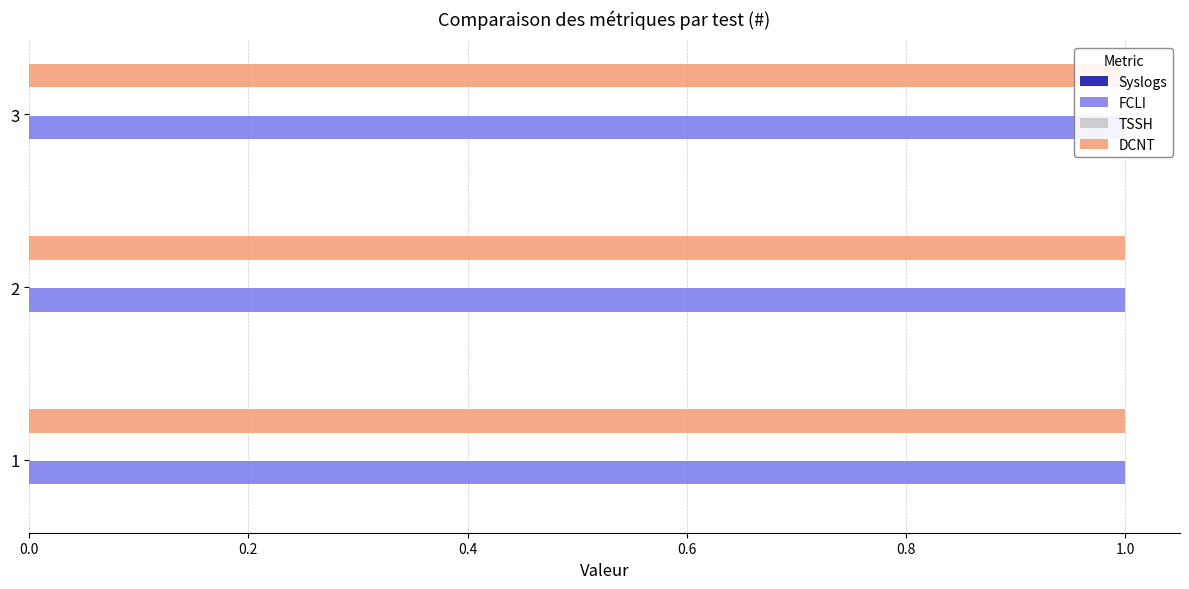

Between 2 and 1, which is larger?

2